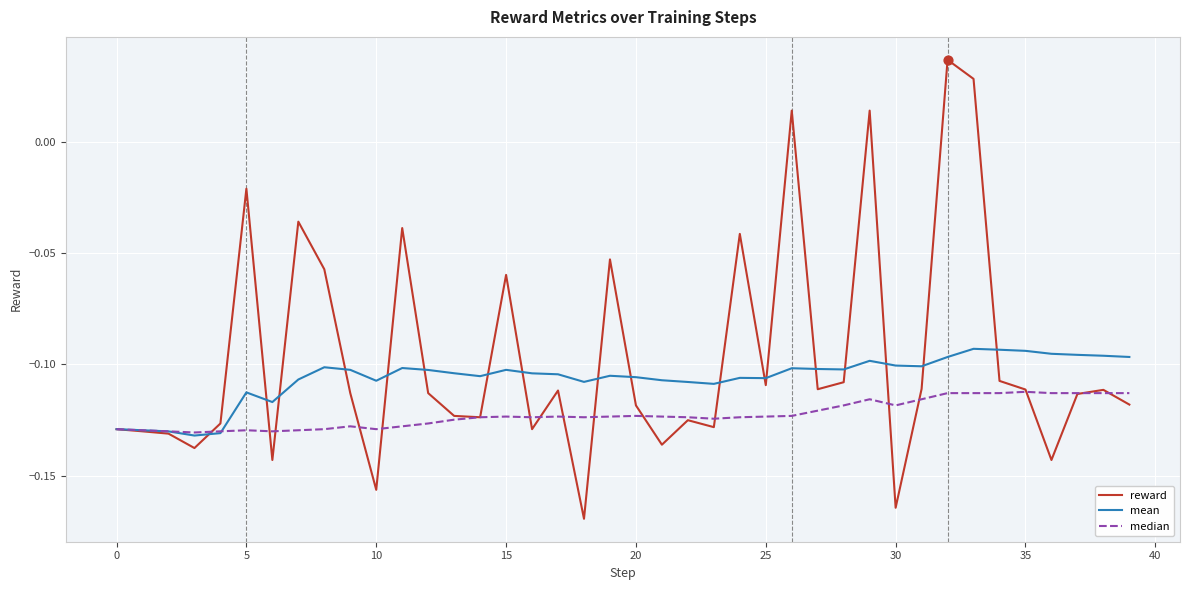

At how many categories does at least one series exceed 0?

4